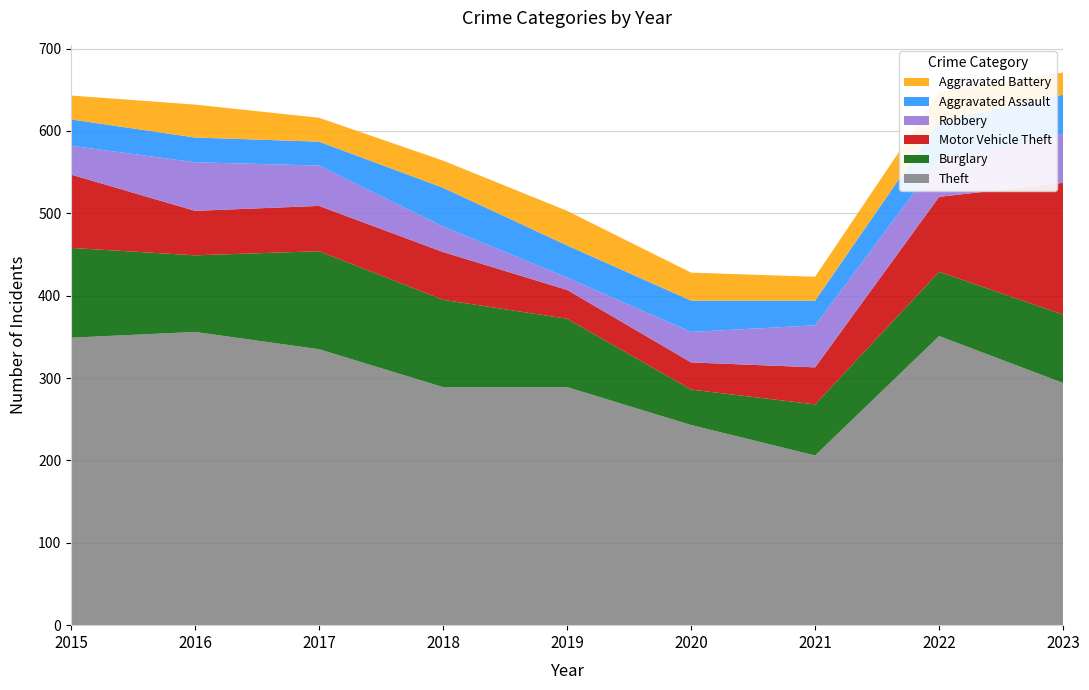

Reading left to right, transcribe all the data shown in this chart.

Theft: 349	356	335	289	289	243	206	351	294
Burglary: 109	93	119	106	83	43	62	78	83
Motor Vehicle Theft: 89	54	55	58	35	33	45	91	160
Robbery: 35	59	49	31	15	37	51	46	59
Aggravated Assault: 32	30	29	47	39	38	30	46	48
Aggravated Battery: 29	40	29	33	42	34	29	35	27